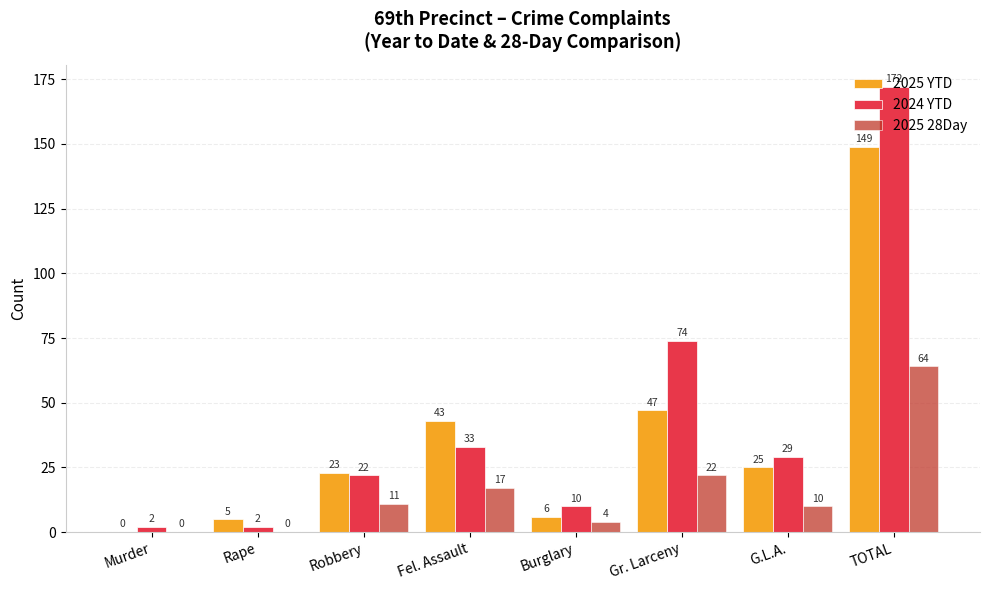

Count the number of categories in the chart.

8